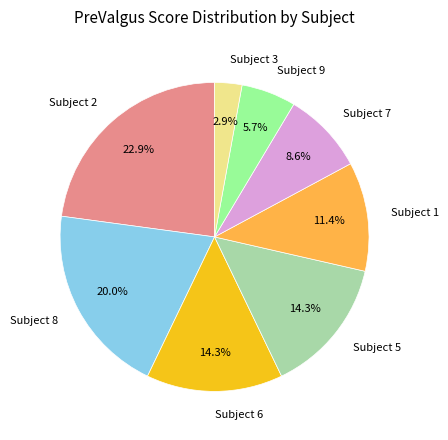

How much of the chart is everything except Subject 1?

88.6%